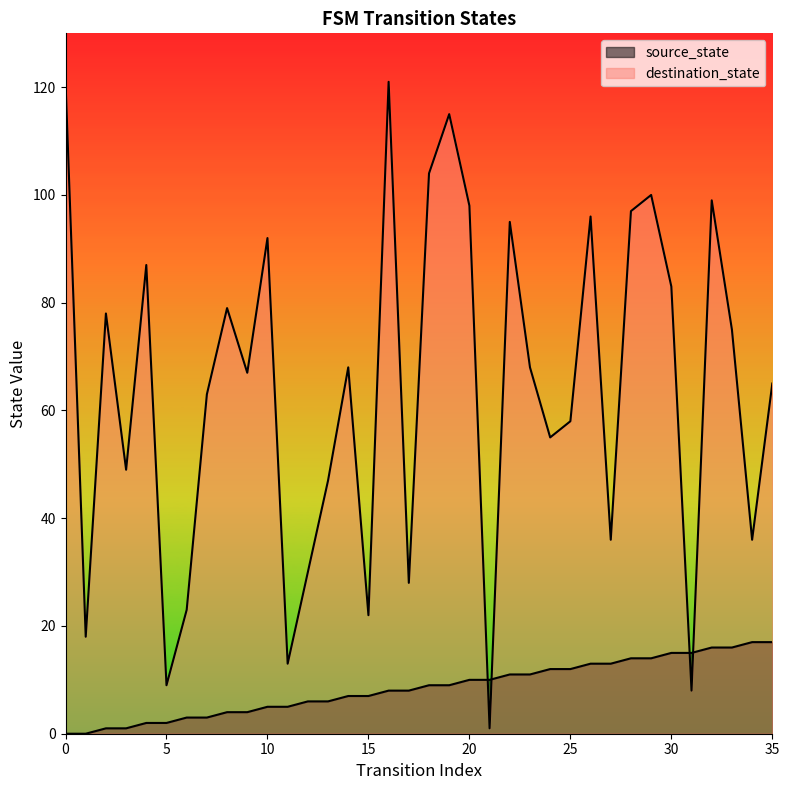

What is the difference between the source_state values at 9 and 25?

8